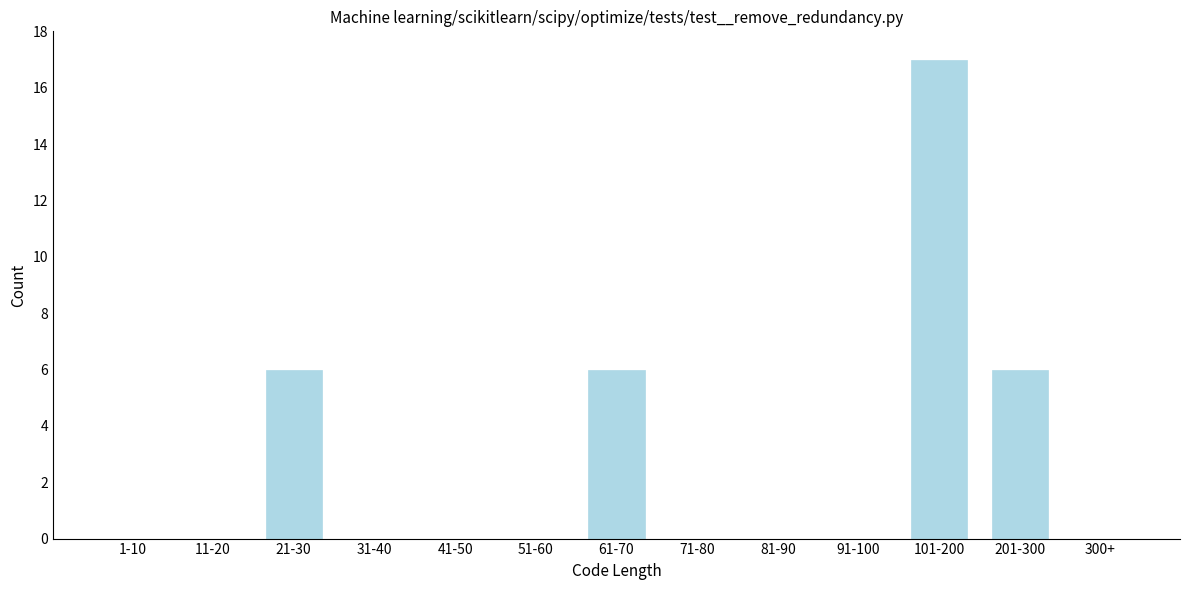

Reading right to left, extract all data points from this chart.

300+=0	201-300=6	101-200=17	91-100=0	81-90=0	71-80=0	61-70=6	51-60=0	41-50=0	31-40=0	21-30=6	11-20=0	1-10=0